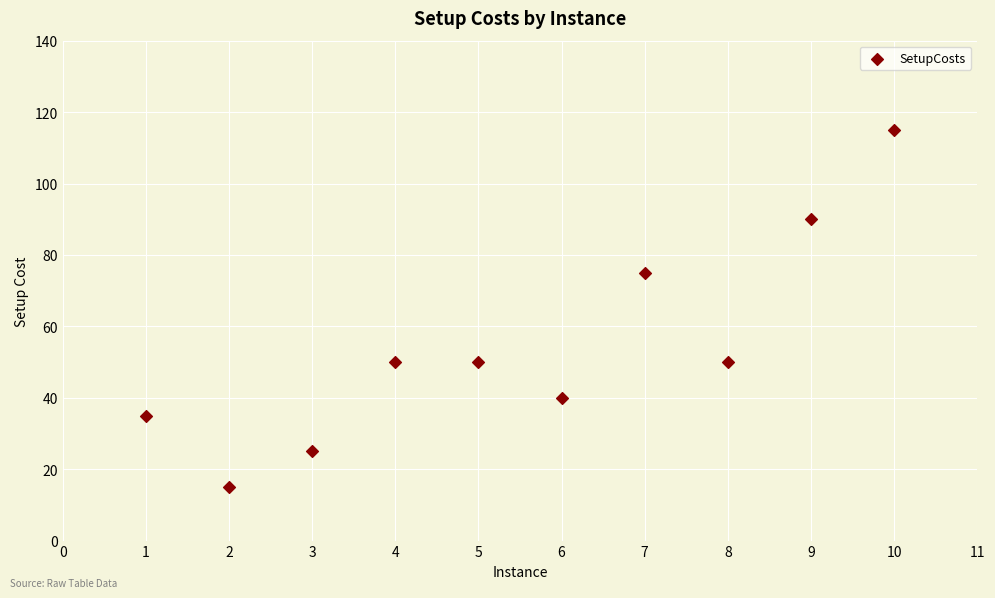

What Y value in the scatter plot is closest to 65?

75